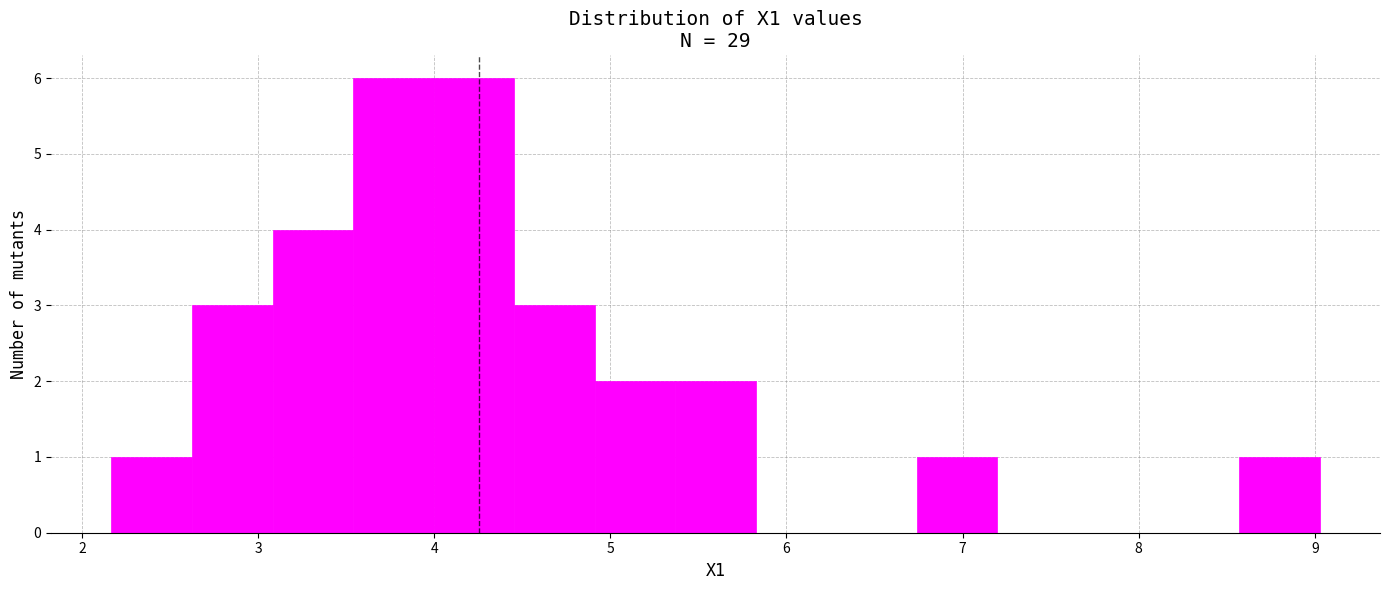

Reading left to right, list every bar in this chart as the range it spans on the x-axis followed by its height. Neither the bar edges nor the heights are printed on the chart, so give them approximately, as read against the axes.

2.2 to 2.6: 1
2.6 to 3.1: 3
3.1 to 3.5: 4
3.5 to 4.0: 6
4.0 to 4.5: 6
4.5 to 4.9: 3
4.9 to 5.4: 2
5.4 to 5.8: 2
5.8 to 6.3: 0
6.3 to 6.7: 0
6.7 to 7.2: 1
7.2 to 7.7: 0
7.7 to 8.1: 0
8.1 to 8.6: 0
8.6 to 9.0: 1